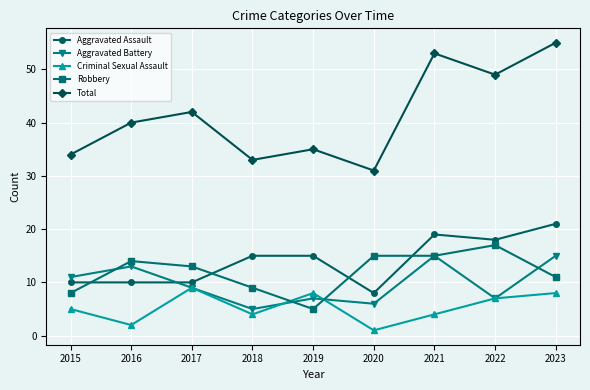

The Criminal Sexual Assault series shows 4 at 2021. True or false?

True